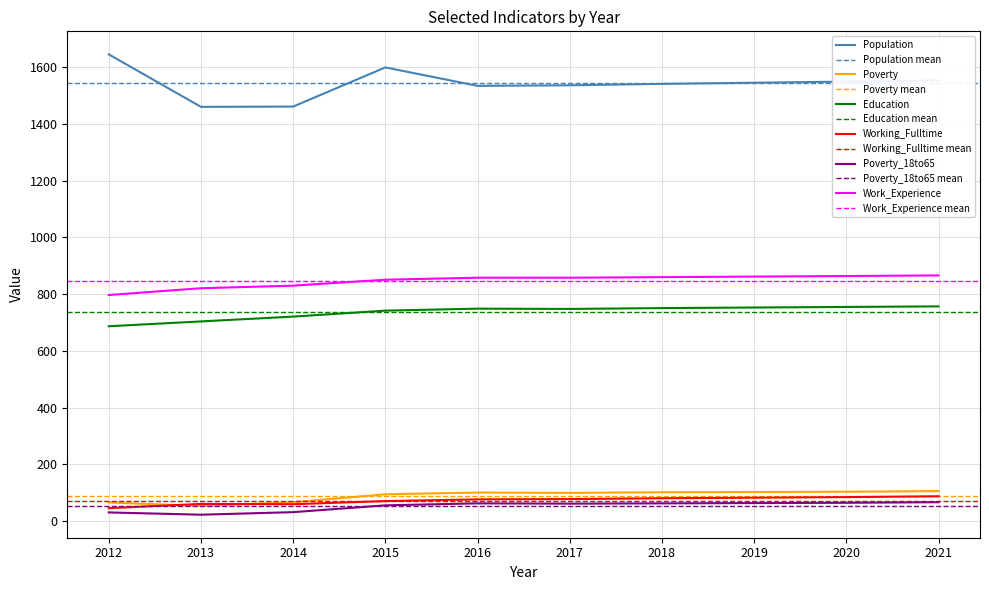

What is the value of the Working_Fulltime point at the 4th from the left?

71